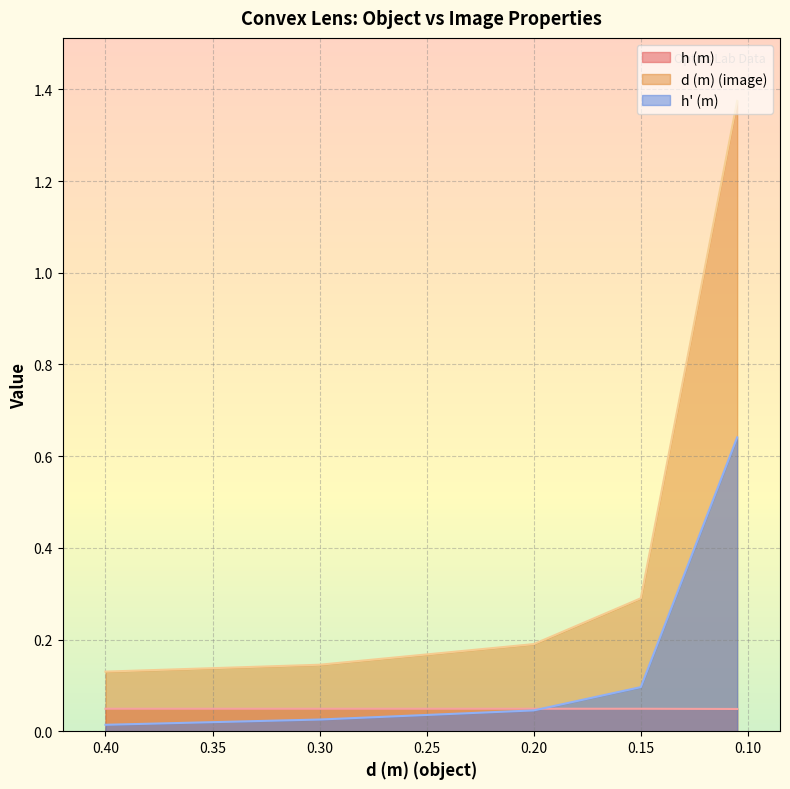

What position from the left is 0.2?

3